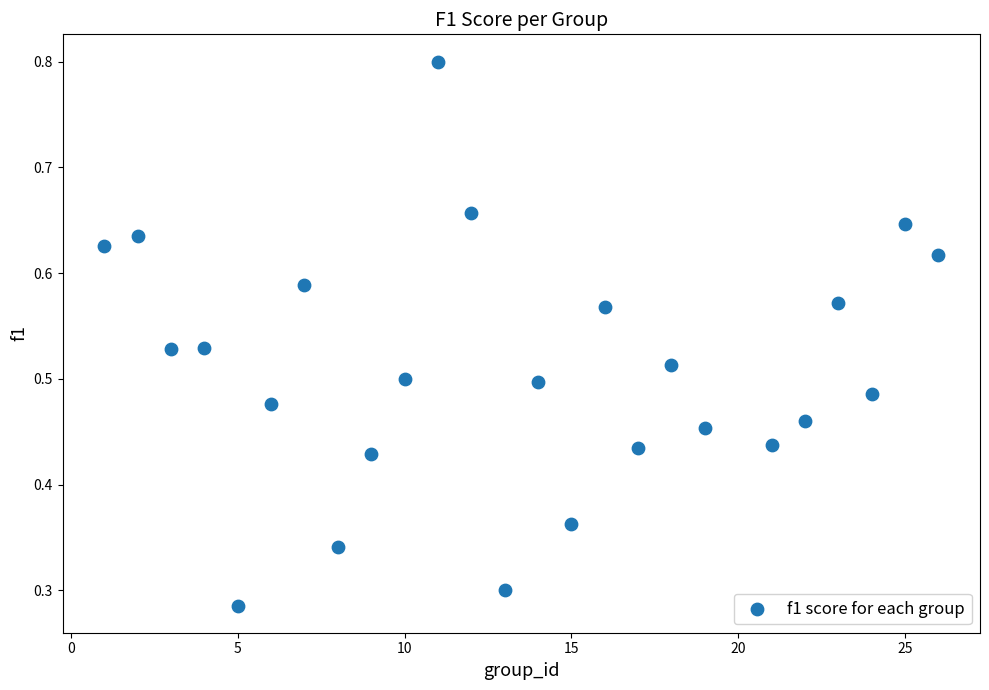

What is the range of X values (max minus min)?

25.0